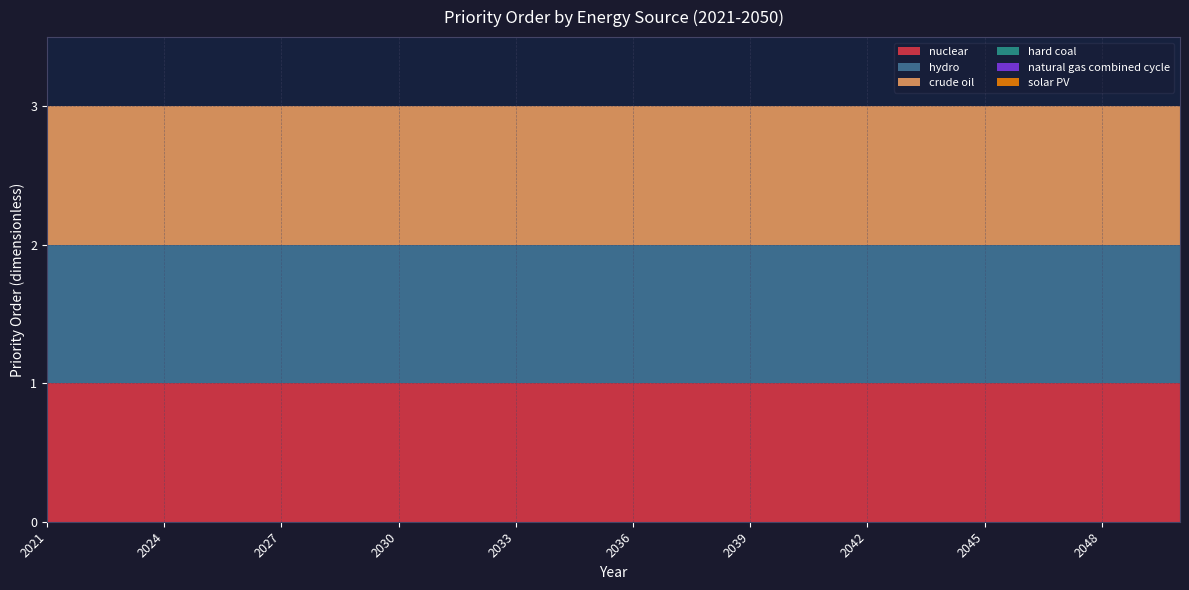

Reading left to right, what are all the values shown in this chart?

nuclear: 1	1	1	1	1	1	1	1	1	1	1	1	1	1	1	1	1	1	1	1	1	1	1	1	1	1	1	1	1	1
hydro: 1	1	1	1	1	1	1	1	1	1	1	1	1	1	1	1	1	1	1	1	1	1	1	1	1	1	1	1	1	1
crude oil: 1	1	1	1	1	1	1	1	1	1	1	1	1	1	1	1	1	1	1	1	1	1	1	1	1	1	1	1	1	1
hard coal: 0	0	0	0	0	0	0	0	0	0	0	0	0	0	0	0	0	0	0	0	0	0	0	0	0	0	0	0	0	0
natural gas combined cycle: 0	0	0	0	0	0	0	0	0	0	0	0	0	0	0	0	0	0	0	0	0	0	0	0	0	0	0	0	0	0
solar PV: 0	0	0	0	0	0	0	0	0	0	0	0	0	0	0	0	0	0	0	0	0	0	0	0	0	0	0	0	0	0